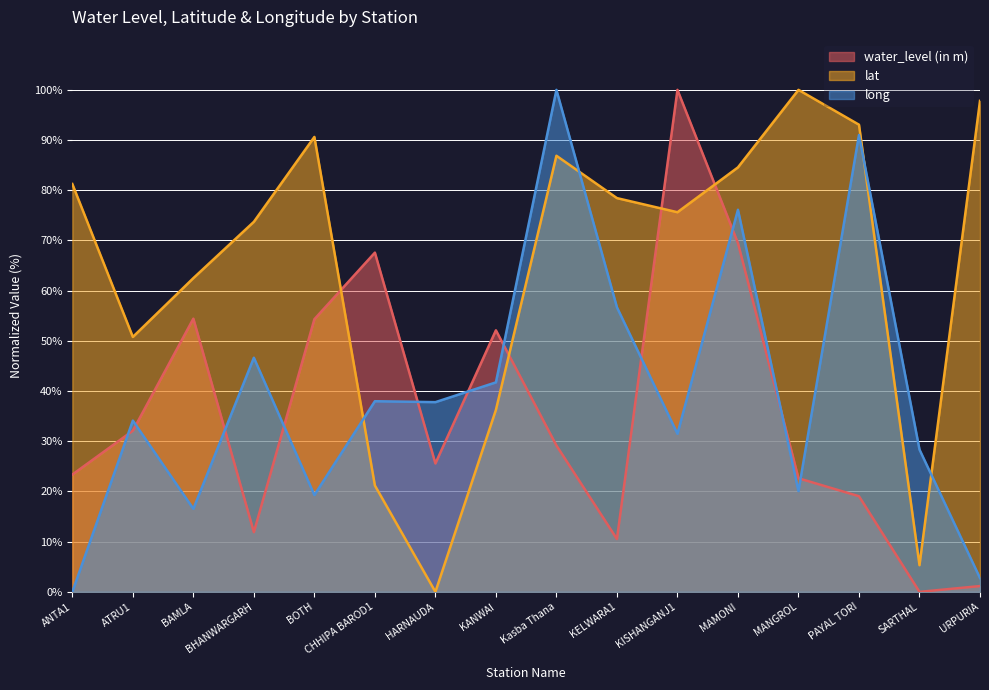

What is the value of the water_level (in m) point at the 3rd from the left?

54.4